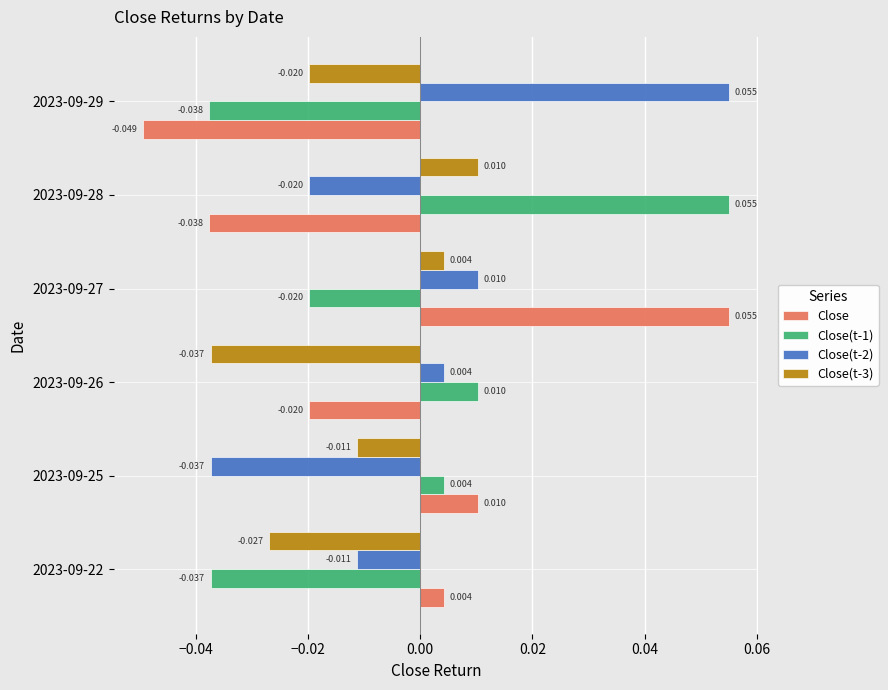

Is the value of Close(t-2) at 2023-09-26 greater than the value of Close(t-1) at 2023-09-27?

Yes